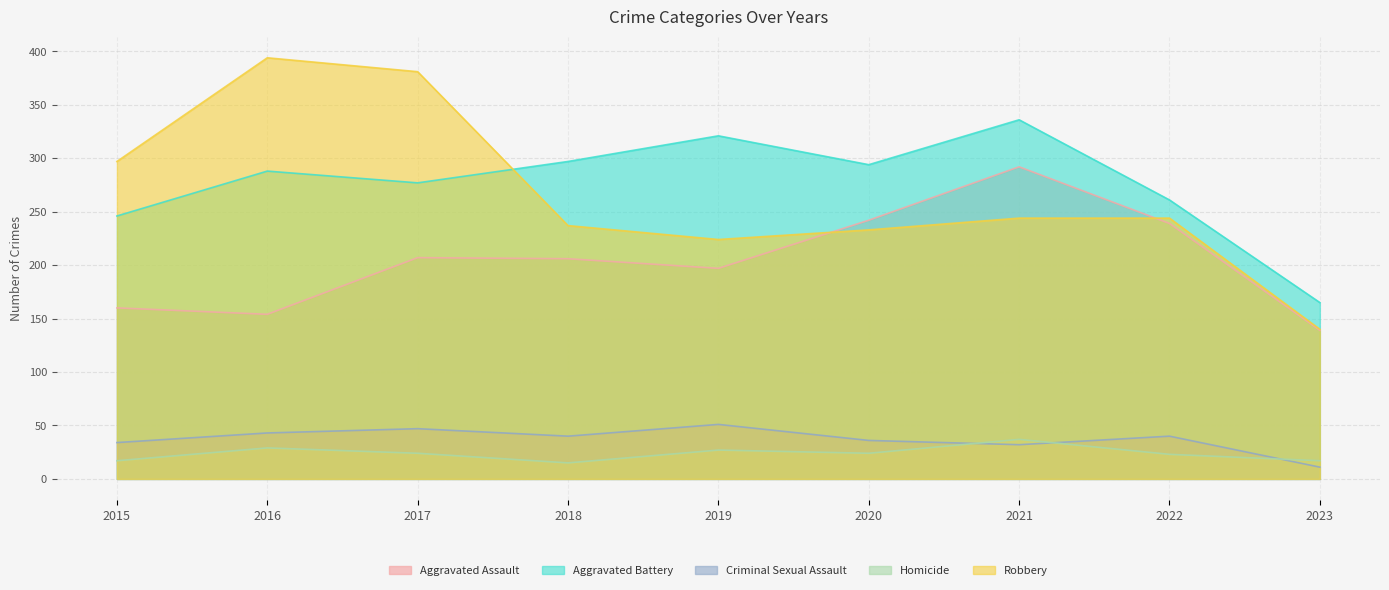

What is the difference between the Aggravated Assault values at 2020 and 2018?

36